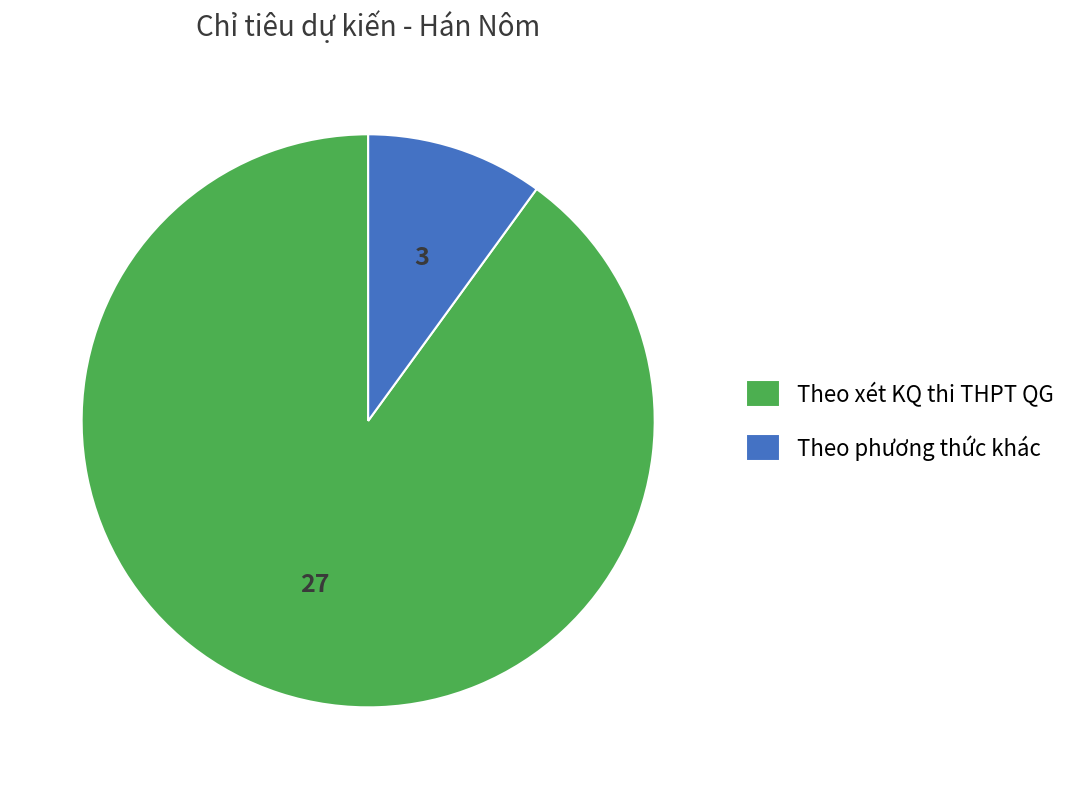

Is there a majority slice in this chart?

Yes